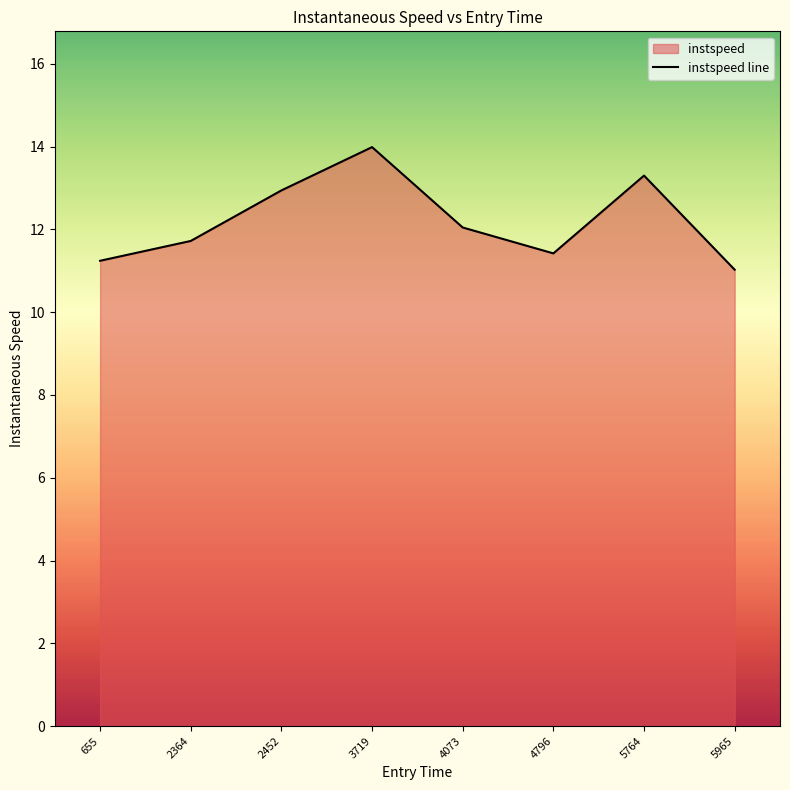

List the labels in order of value, largest first.

3719, 5764, 2452, 4073, 2364, 4796, 655, 5965